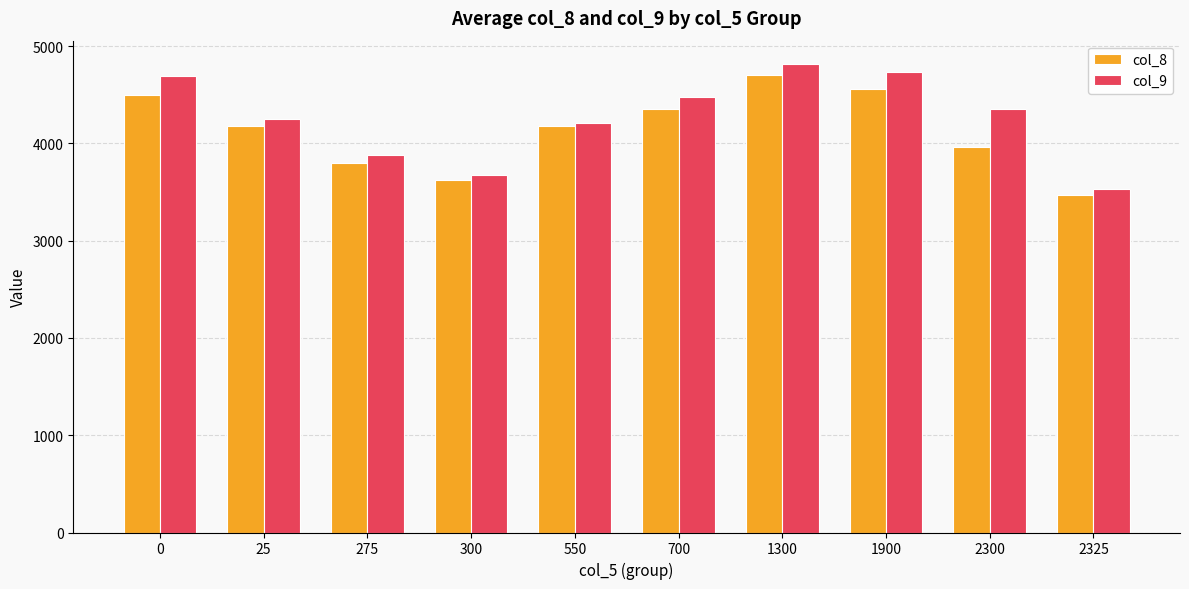

What is the sum of all col_8 values?

41324.5